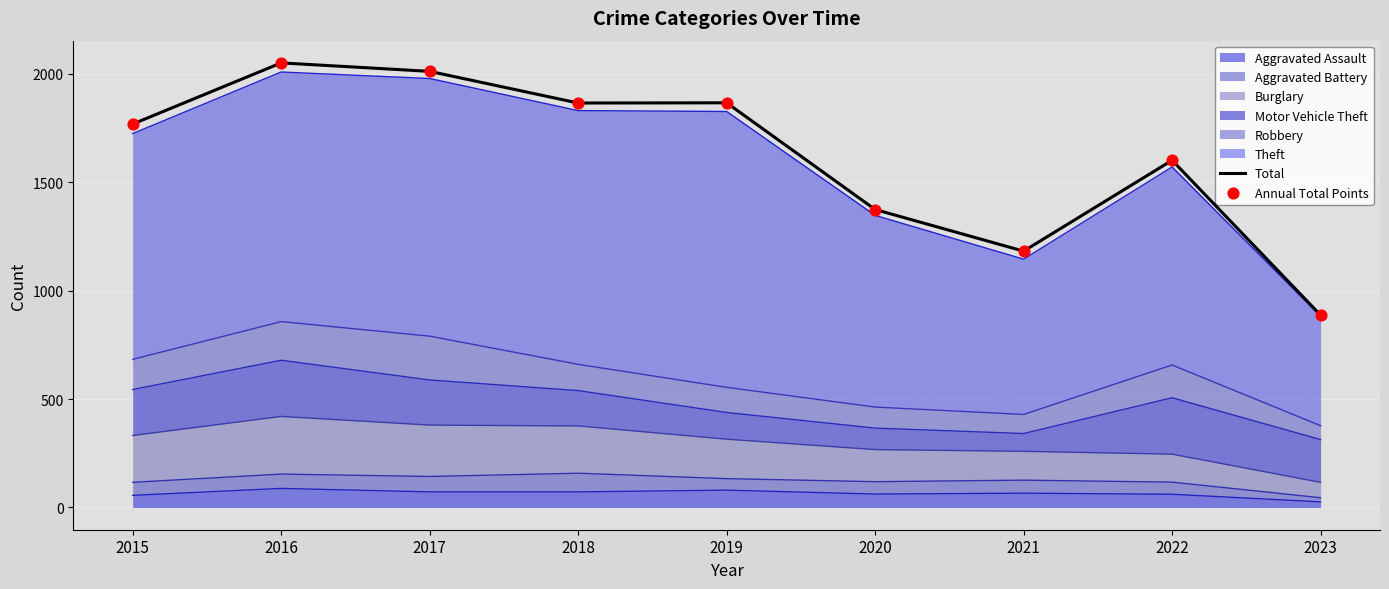

At how many categories does at least one series exceed 1109?

8